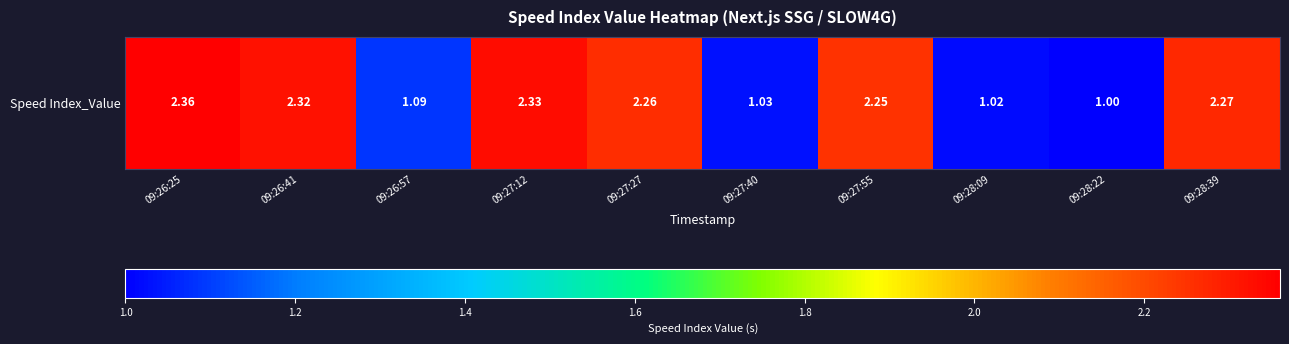

Count the number of values greater than 2.

6